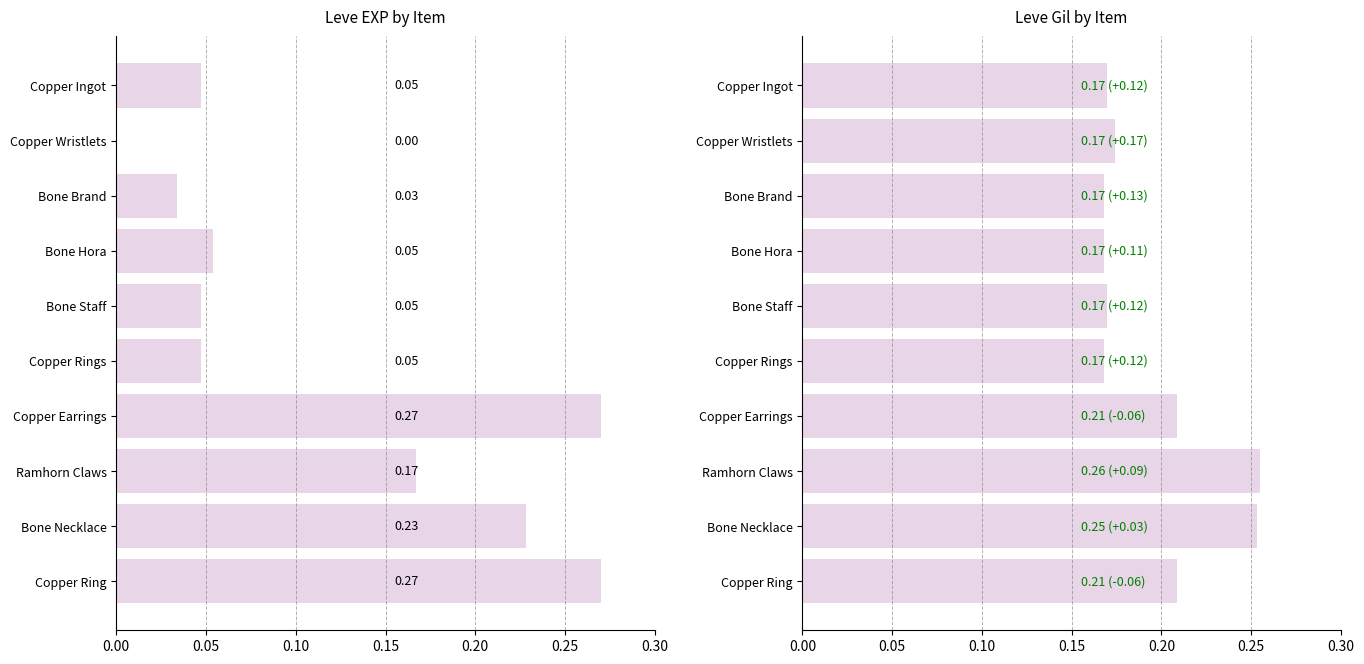

What is the sum of all Leve EXP values?

1.2